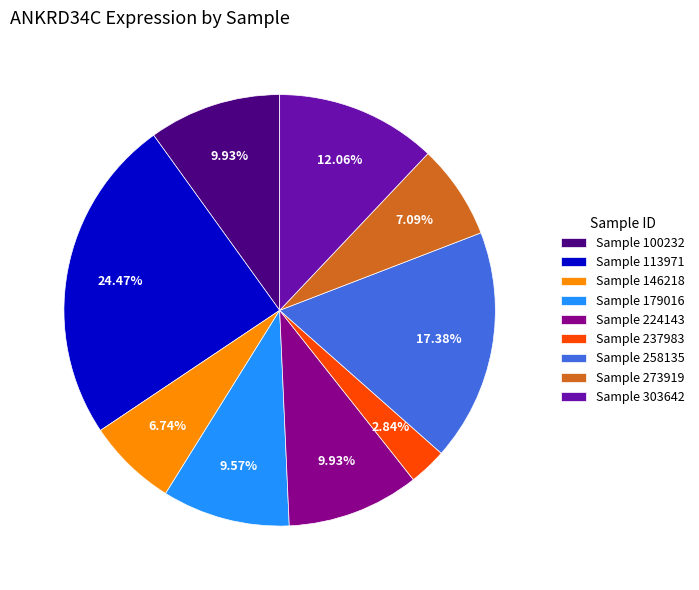

Approximately how many times larger is the value at Sample 113971 compared to Sample 237983?

8.6